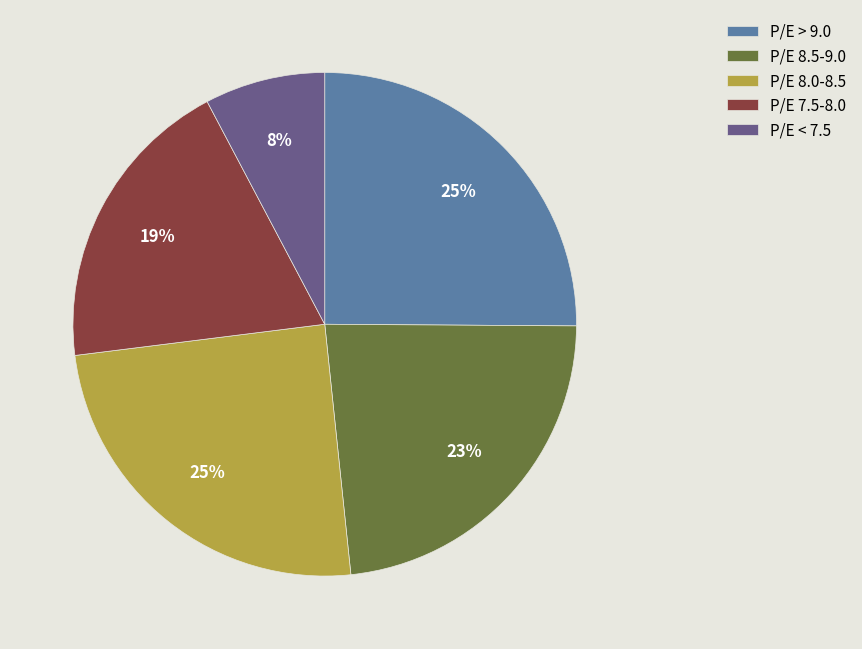

Between P/E > 9.0 and P/E < 7.5, which is larger?

P/E > 9.0